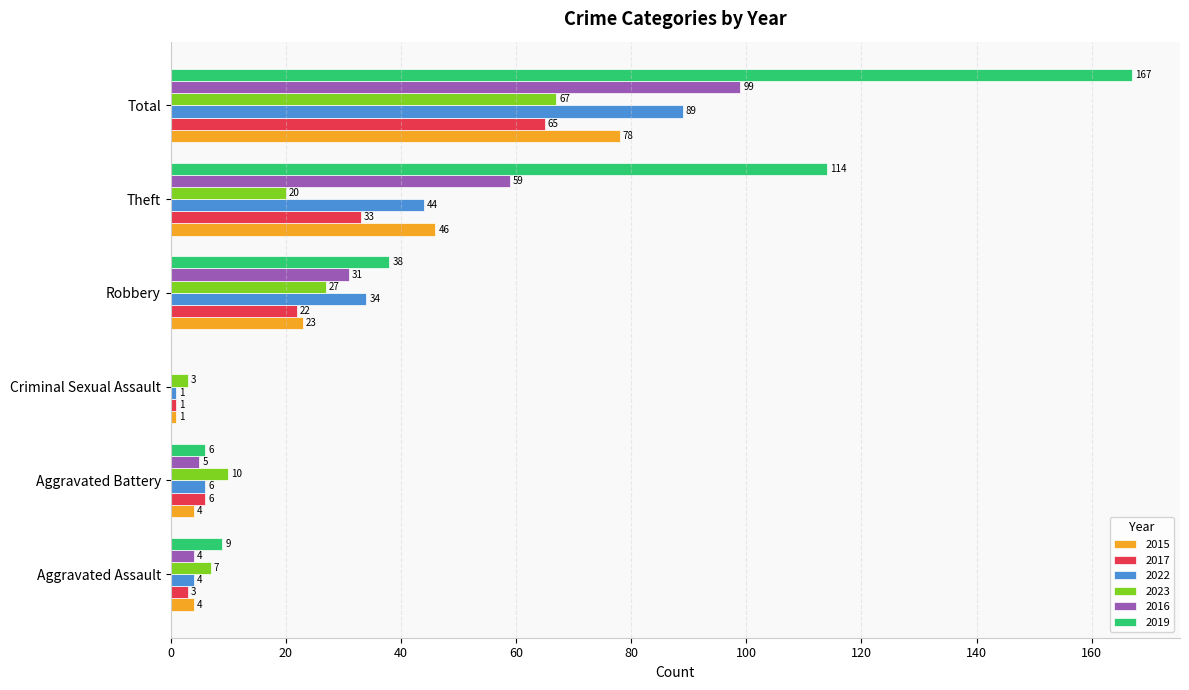

How many series are shown in this chart?

6